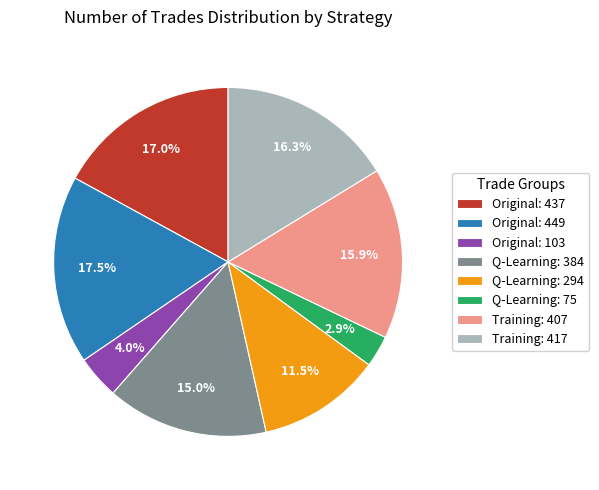

What is the smallest slice in the pie chart?

Q-Learning: 75